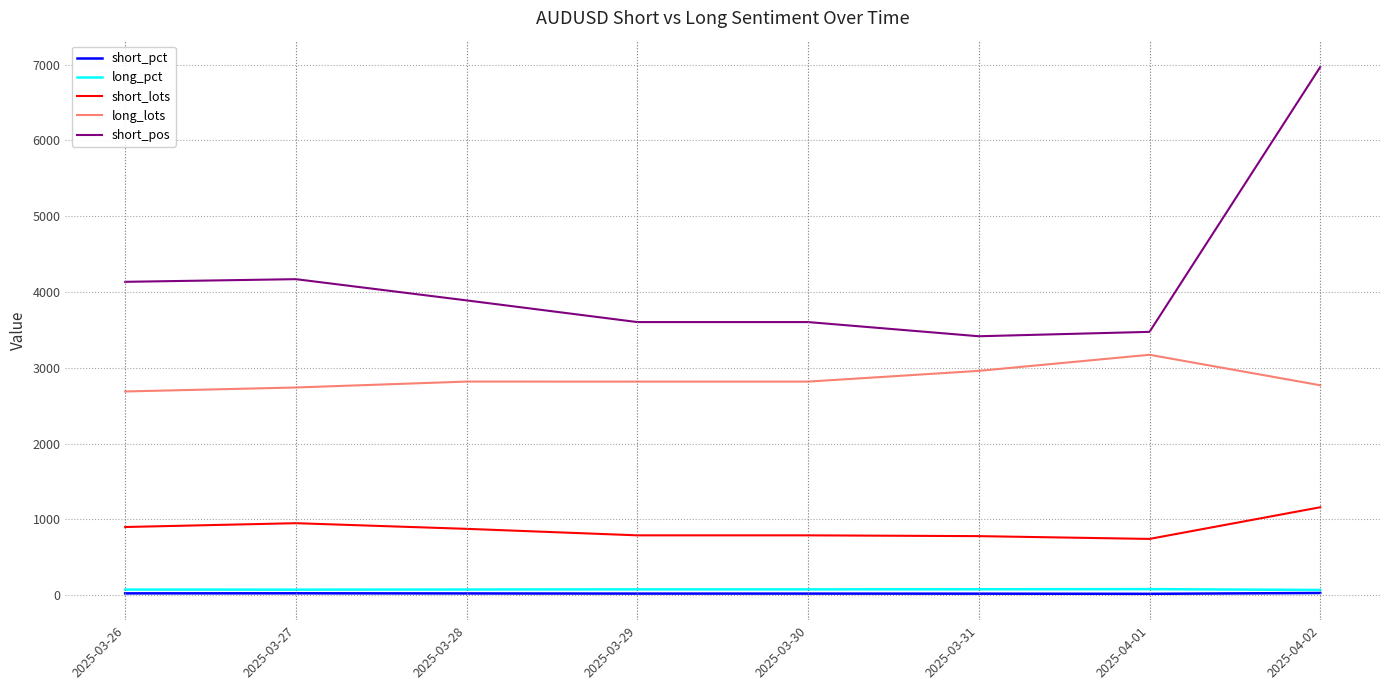

What are all the series names shown in the legend?

short_pct, long_pct, short_lots, long_lots, short_pos